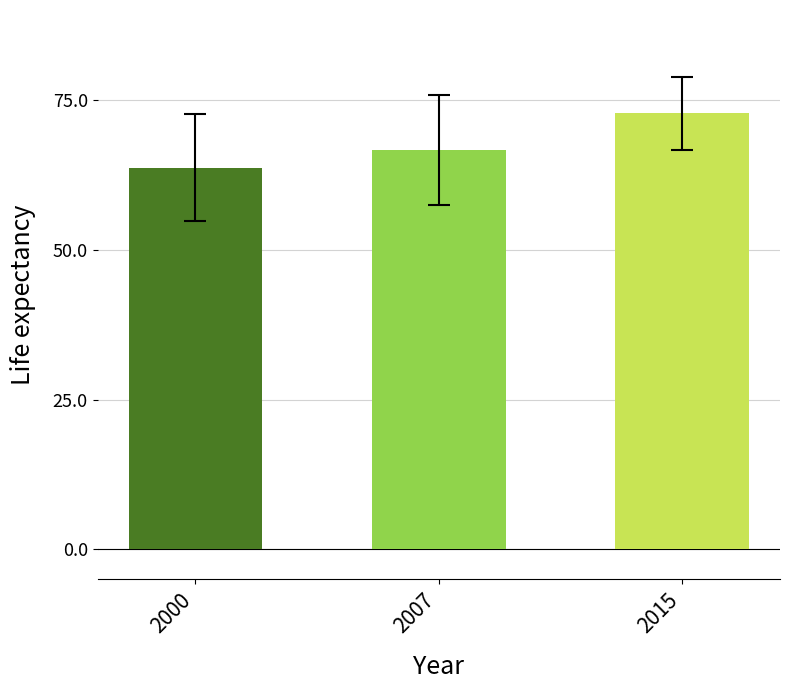

The chart shows a value of 33.3 at 2000. True or false?

False